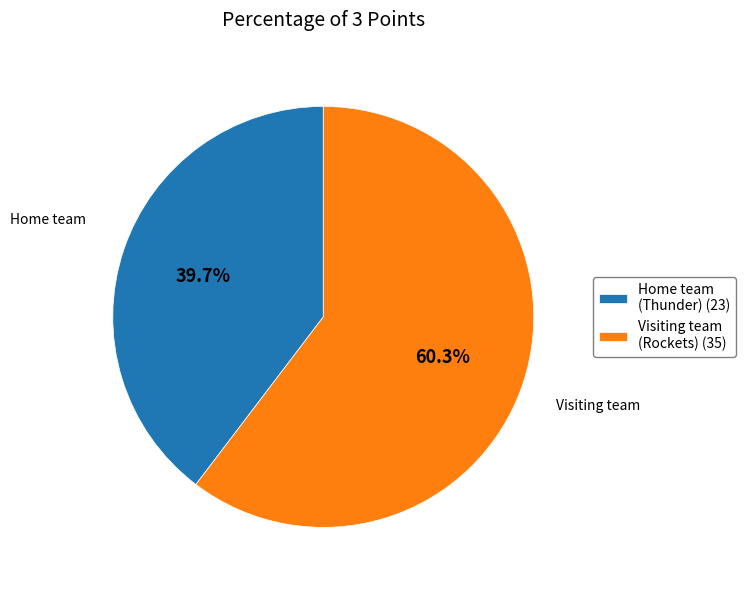

To the nearest percent, what percentage of the pie is Home team (Thunder)?

40%